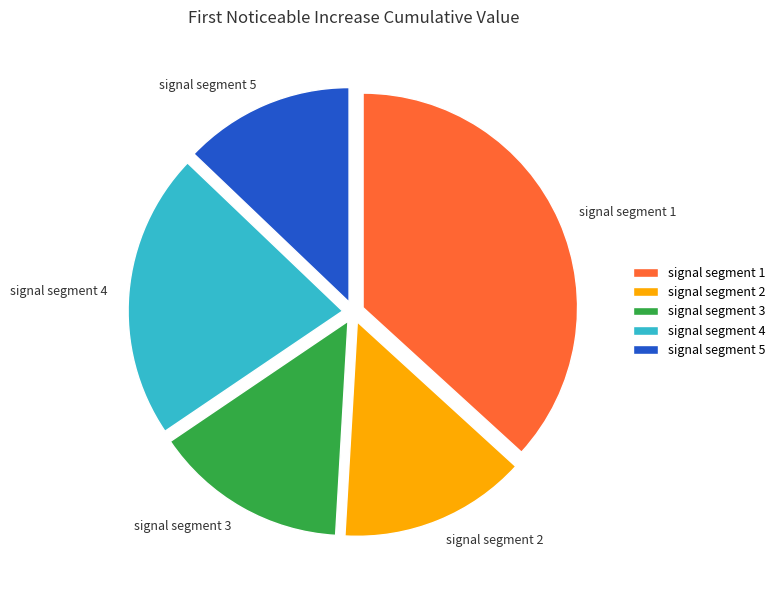

Combined, do signal segment 3 and signal segment 5 account for over 50%?

No